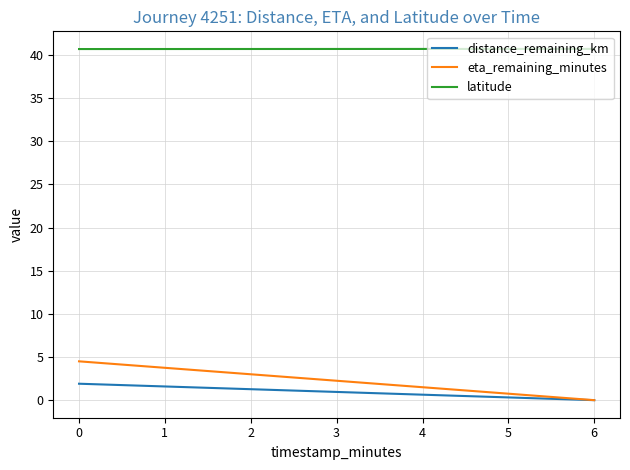

What is the approximate value of distance_remaining_km at 0?

1.9